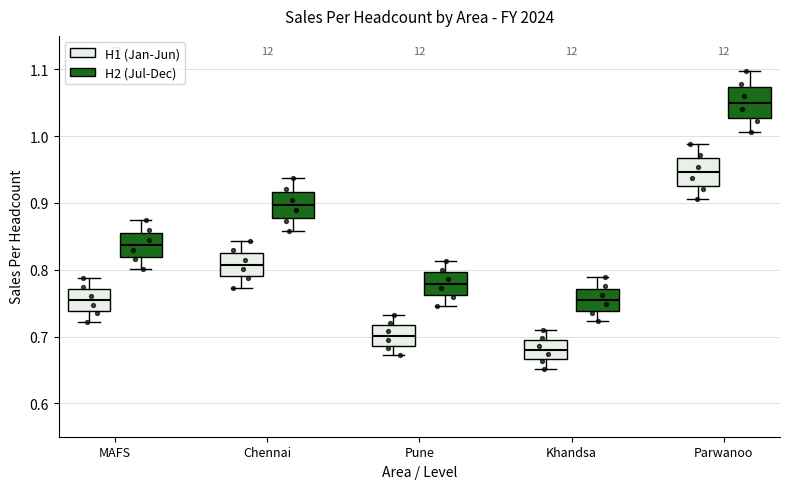

Reading left to right, transcribe this box plot: for each box, give where its median line is, the range the box spans, and where its two whiskers end, as read against the y-axis. The values are not printed on the chart, so give them approximately, as read against the axis.

MAFS (H1 (Jan-Jun)): median 0.75, box 0.74 to 0.77, whiskers 0.72 to 0.79
MAFS (H2 (Jul-Dec)): median 0.84, box 0.82 to 0.86, whiskers 0.80 to 0.87
Chennai (H1 (Jan-Jun)): median 0.81, box 0.79 to 0.83, whiskers 0.77 to 0.84
Chennai (H2 (Jul-Dec)): median 0.90, box 0.88 to 0.92, whiskers 0.86 to 0.94
Pune (H1 (Jan-Jun)): median 0.70, box 0.69 to 0.72, whiskers 0.67 to 0.73
Pune (H2 (Jul-Dec)): median 0.78, box 0.76 to 0.80, whiskers 0.75 to 0.81
Khandsa (H1 (Jan-Jun)): median 0.68, box 0.67 to 0.70, whiskers 0.65 to 0.71
Khandsa (H2 (Jul-Dec)): median 0.76, box 0.74 to 0.77, whiskers 0.72 to 0.79
Parwanoo (H1 (Jan-Jun)): median 0.95, box 0.93 to 0.97, whiskers 0.91 to 0.99
Parwanoo (H2 (Jul-Dec)): median 1.05, box 1.03 to 1.07, whiskers 1.01 to 1.10